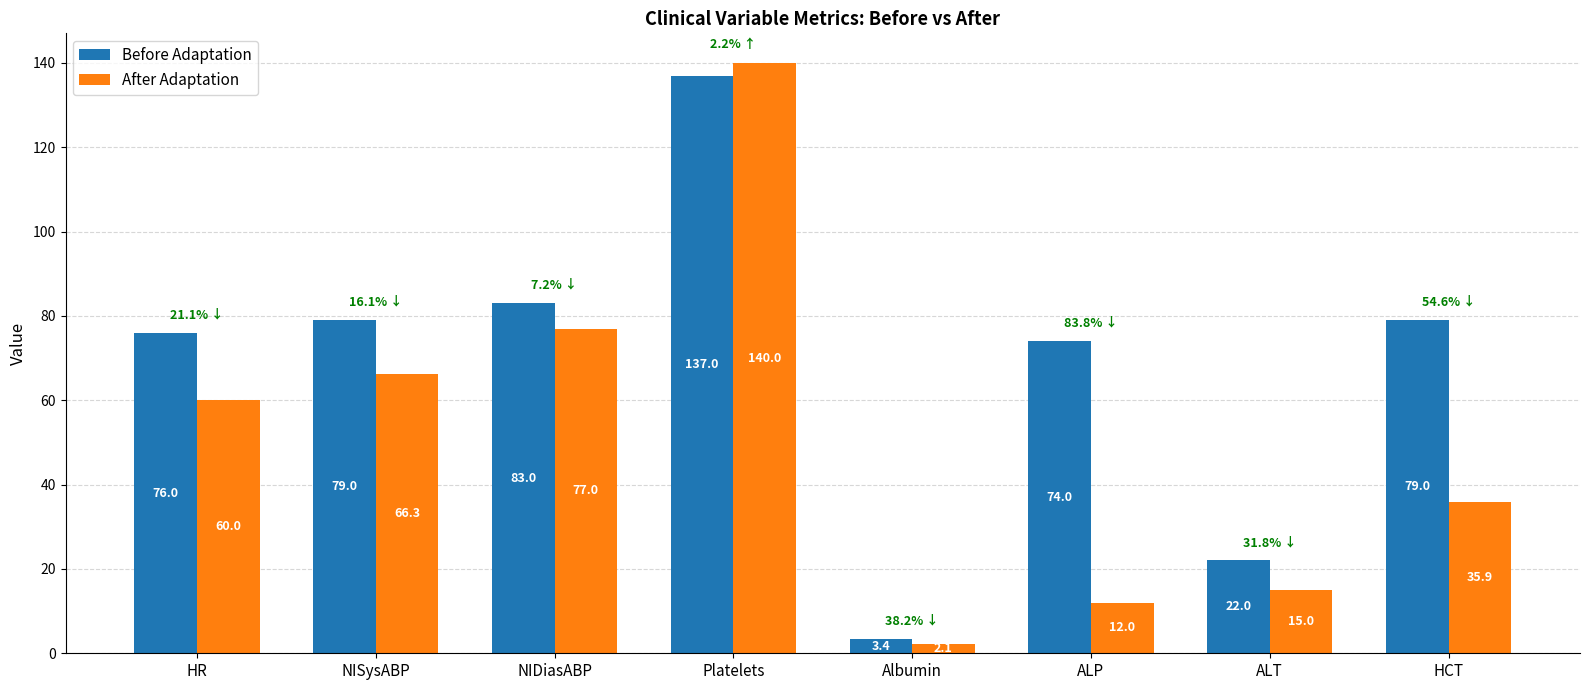

What is the label of the 5th bar from the left?

Albumin